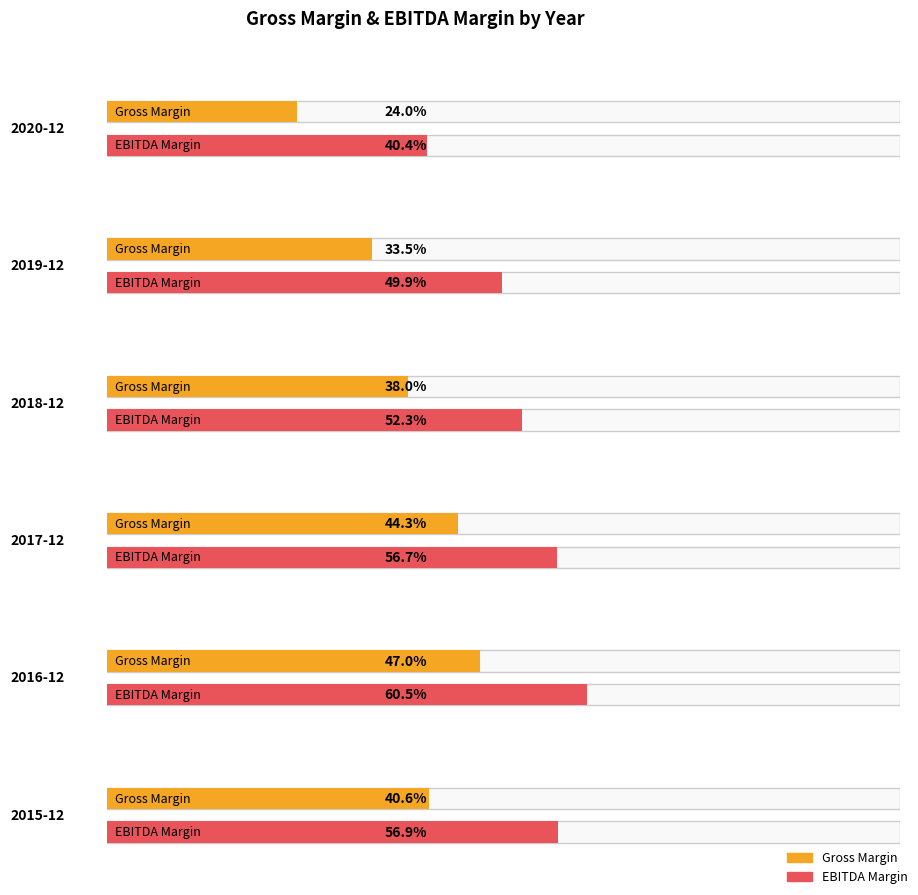

How many categories are shown in the chart?

6